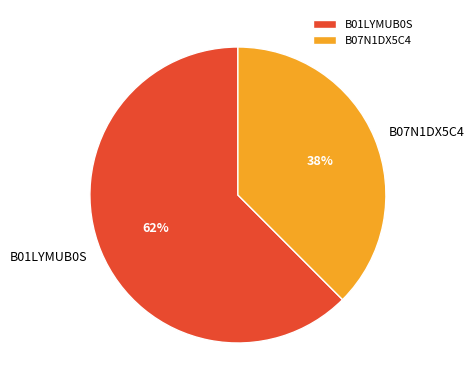

Does any single category account for the majority?

Yes